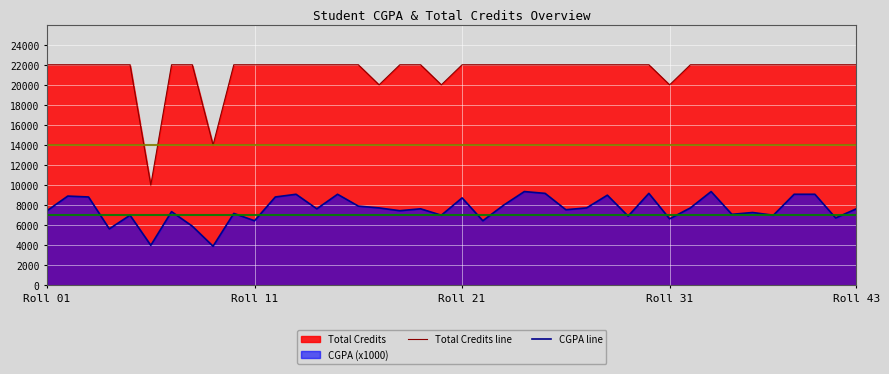

How many lines are shown in the chart?

2